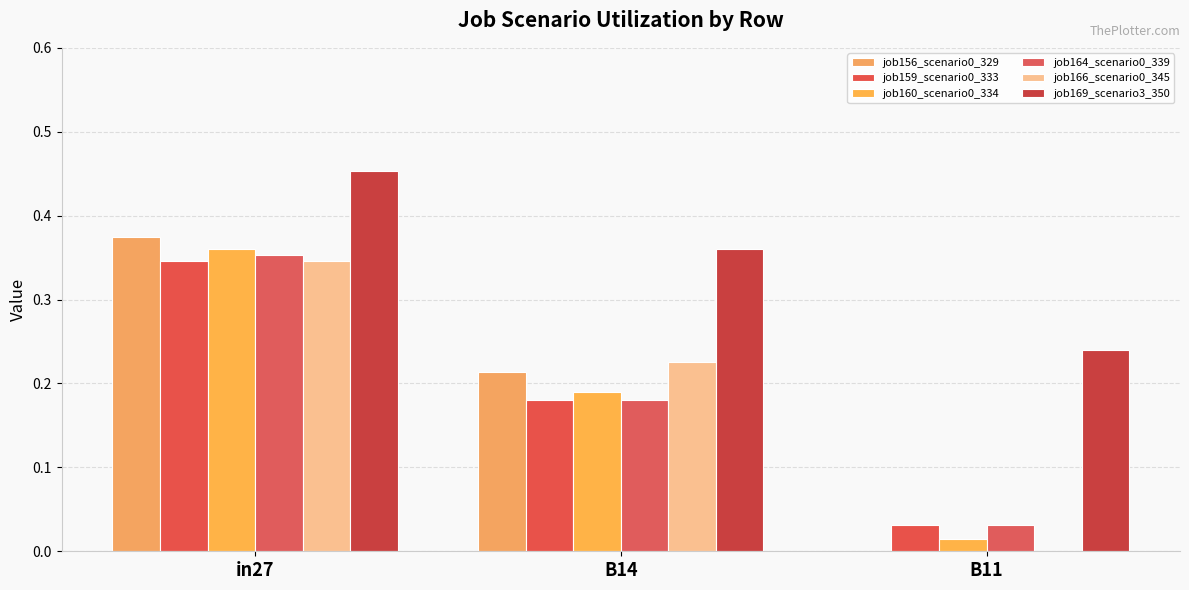

Is it true that job159_scenario0_333 equals 0.3 at B14?

False